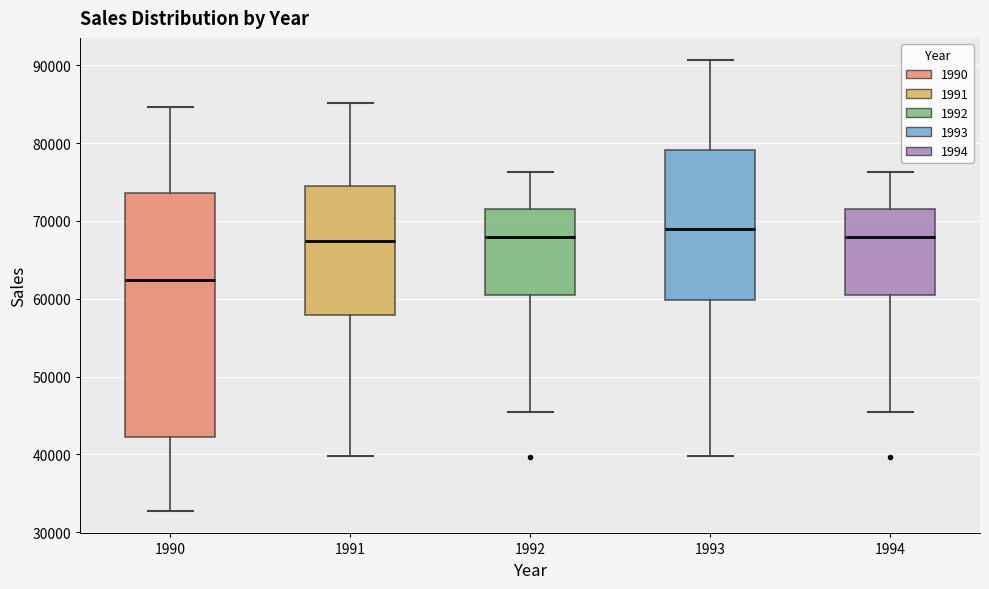

Reading left to right, read every box against the y-axis: the position of its median line, the range the box covers, and the ends of its whiskers. The values are not printed on the chart, so give them approximately, as read against the axis.

1990: median 62000, box 42000 to 74000, whiskers 33000 to 85000
1991: median 67000, box 58000 to 74000, whiskers 40000 to 85000
1992: median 68000, box 61000 to 72000, whiskers 45000 to 76000
1993: median 69000, box 60000 to 79000, whiskers 40000 to 91000
1994: median 68000, box 61000 to 72000, whiskers 45000 to 76000